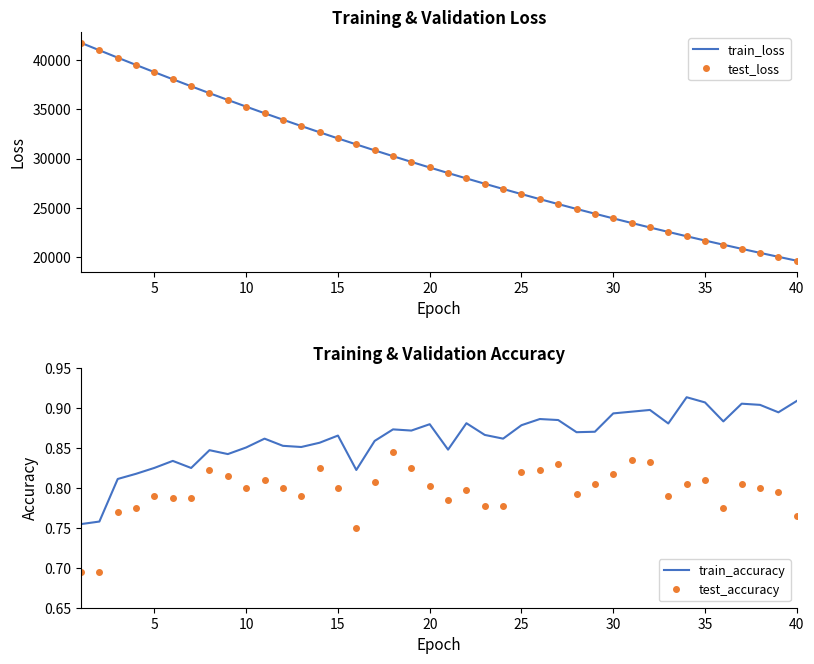

The test_accuracy series shows 0.2 at 38. True or false?

False